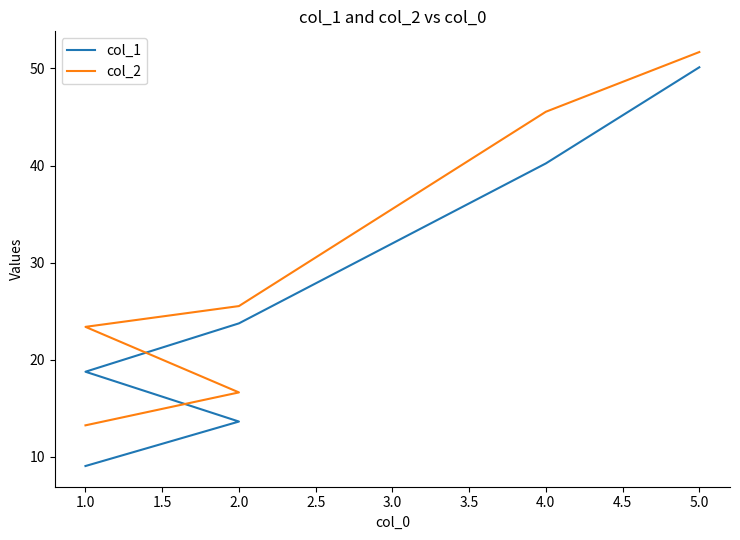

True or false: col_2 and col_1 cross at least once.

False